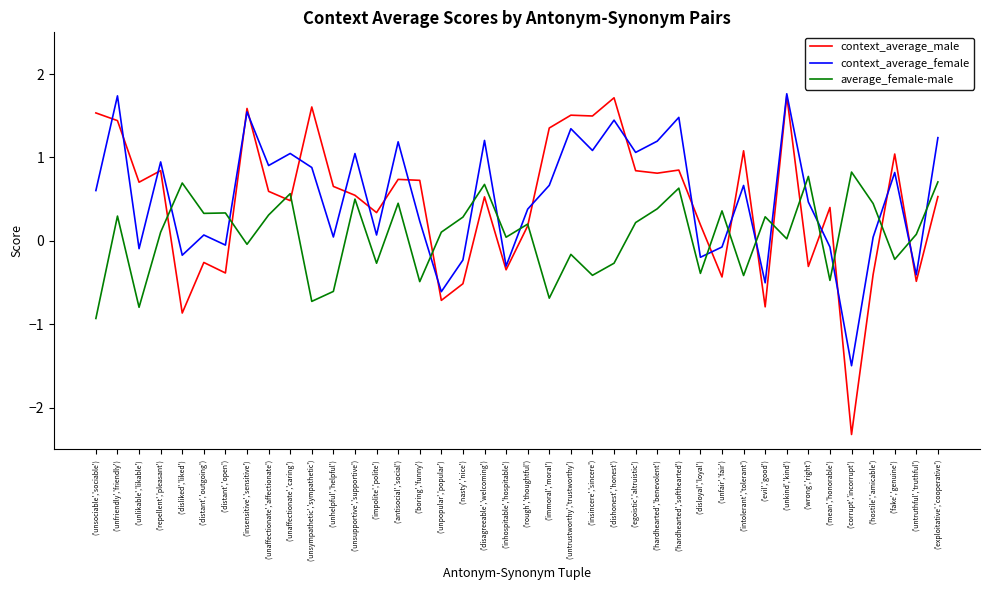

True or false: average_female-male has more than 2 points higher than both neighbors.

True